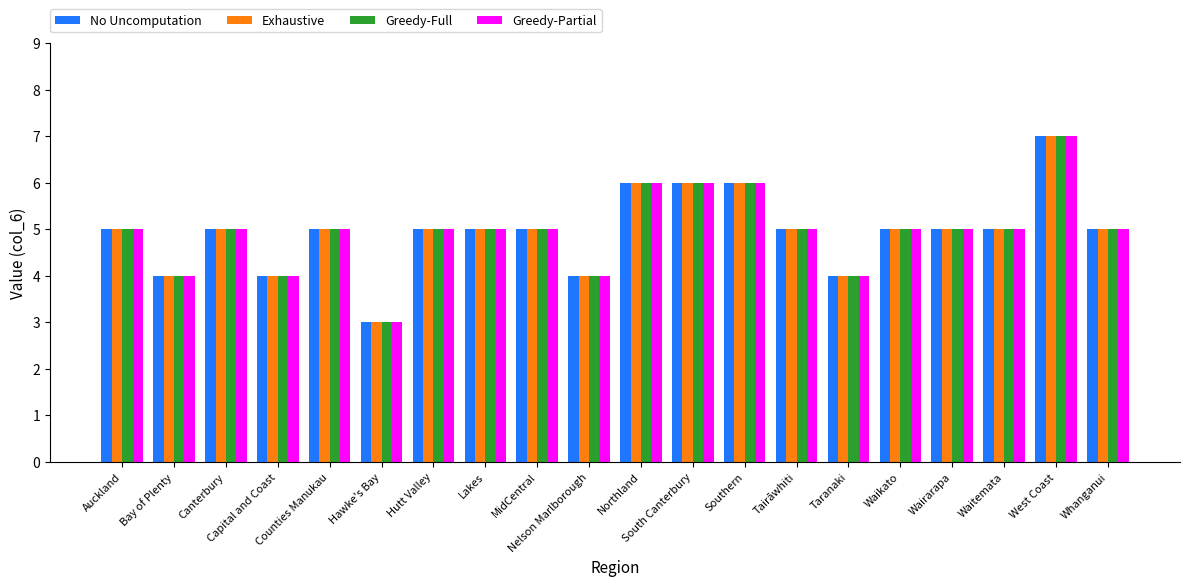

What is the average value of the Greedy-Partial series?

5